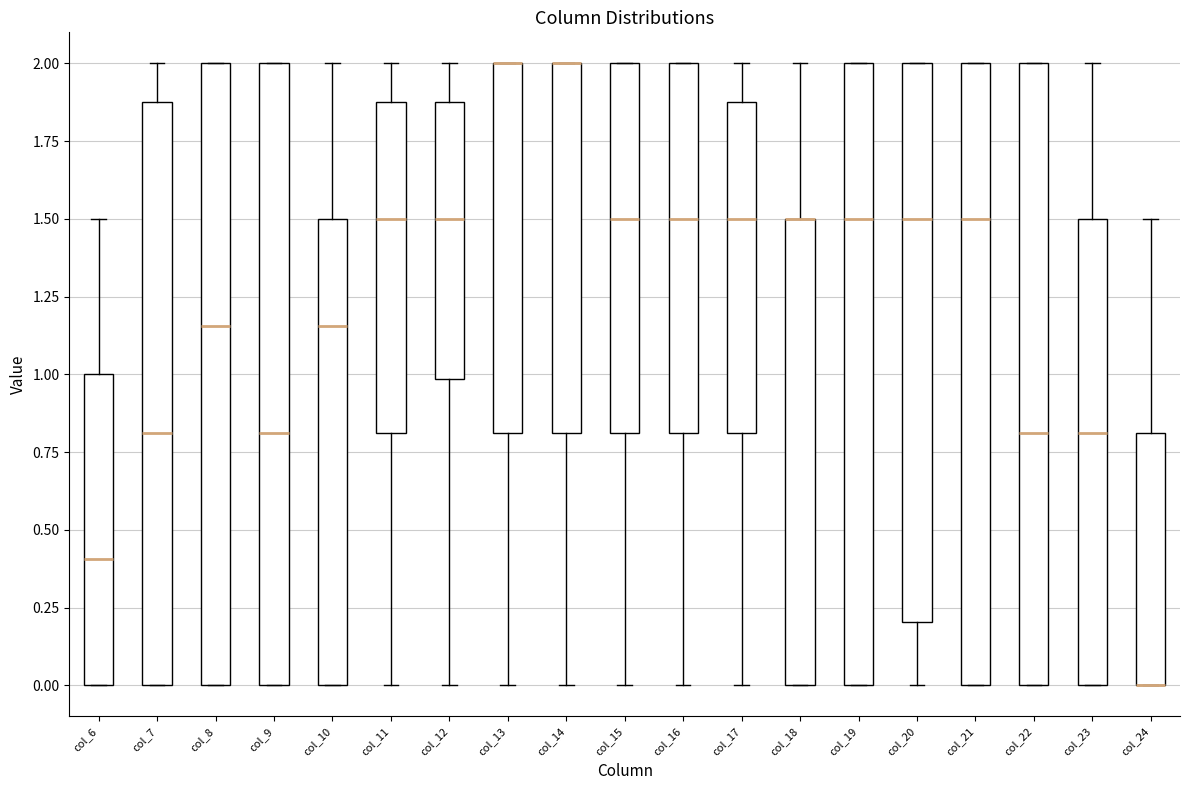

Where is the lower edge of the box for col_9 on the y-axis? The values are not printed on the chart, so give them approximately, as read against the axis.

0.00